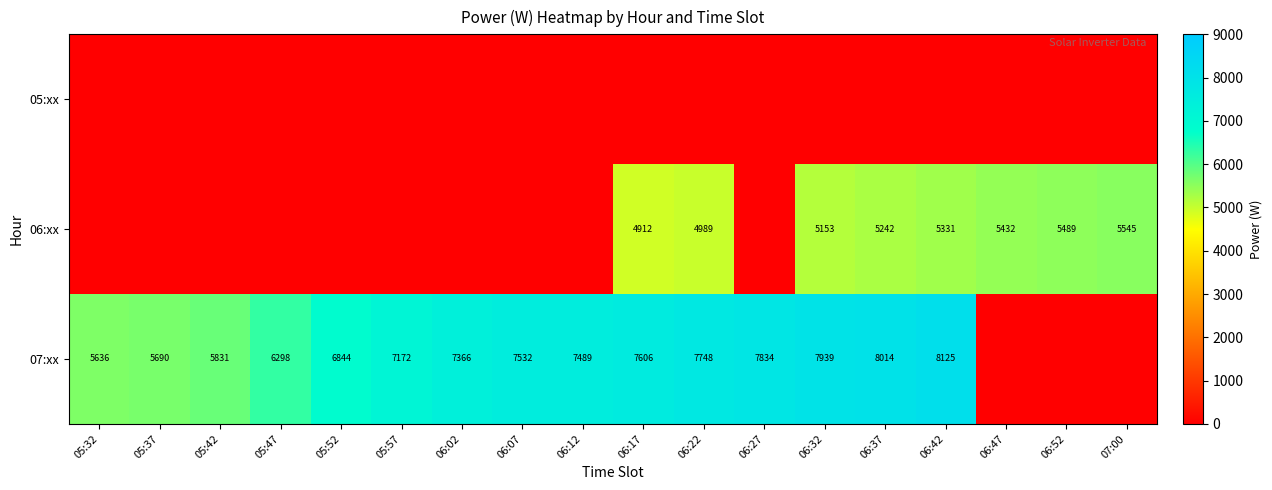

The value of 07:xx at 06:37 is 8014. True or false?

True